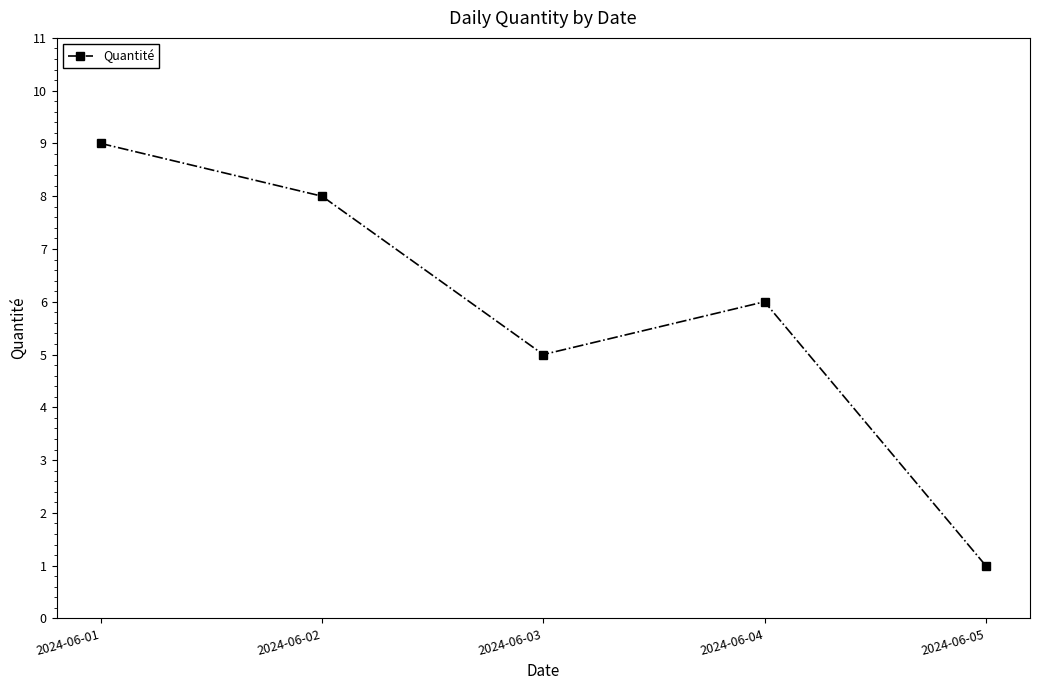

What is the ratio of the value at 2024-06-03 to the value at 2024-06-02?

0.6